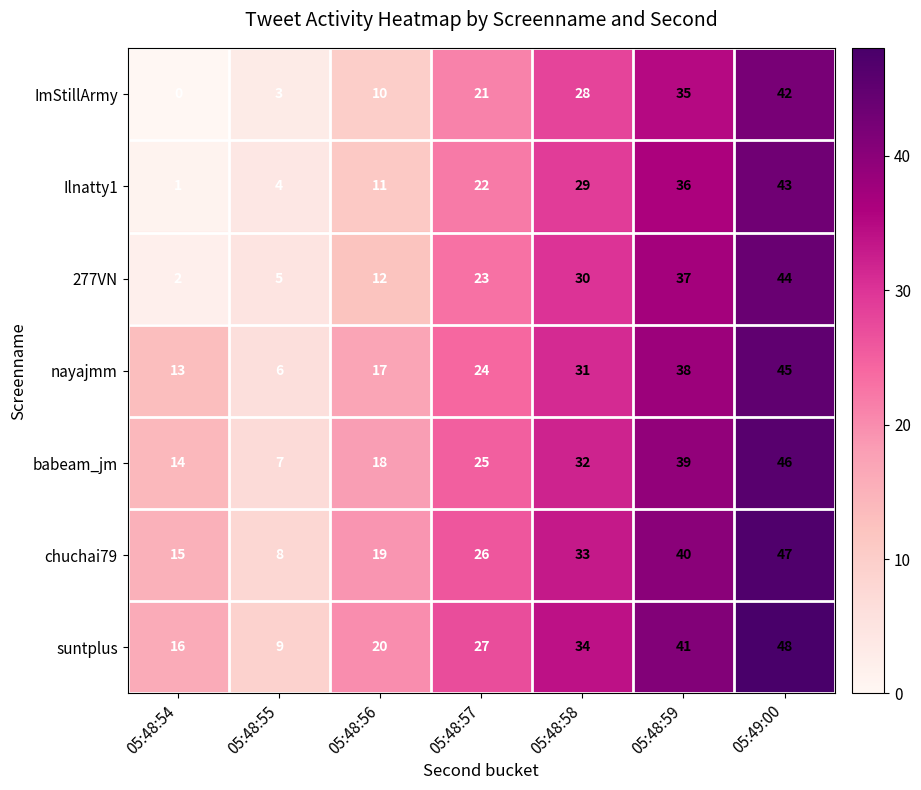

What is the sum of the chuchai79 values at 05:48:55 and 05:48:57?

34